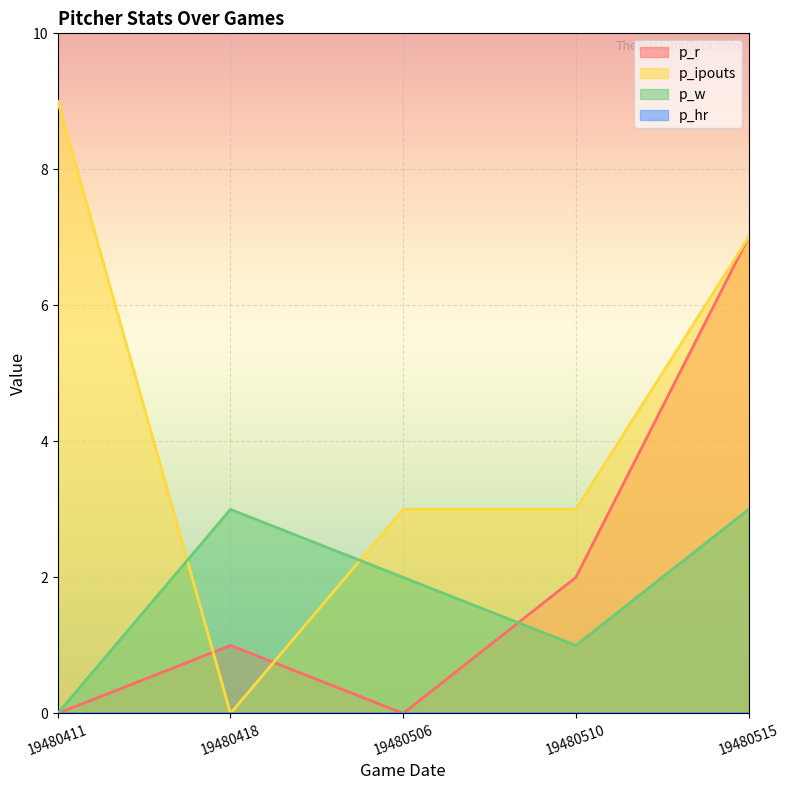

What is the spread (max minus min) of values at 19480418?

3